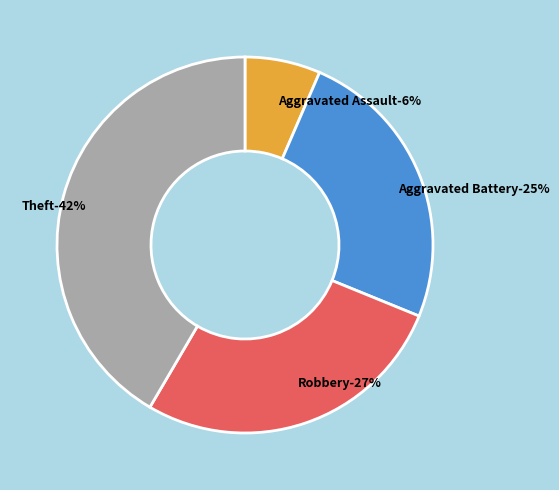

Does Aggravated Assault represent more than half of the total?

No